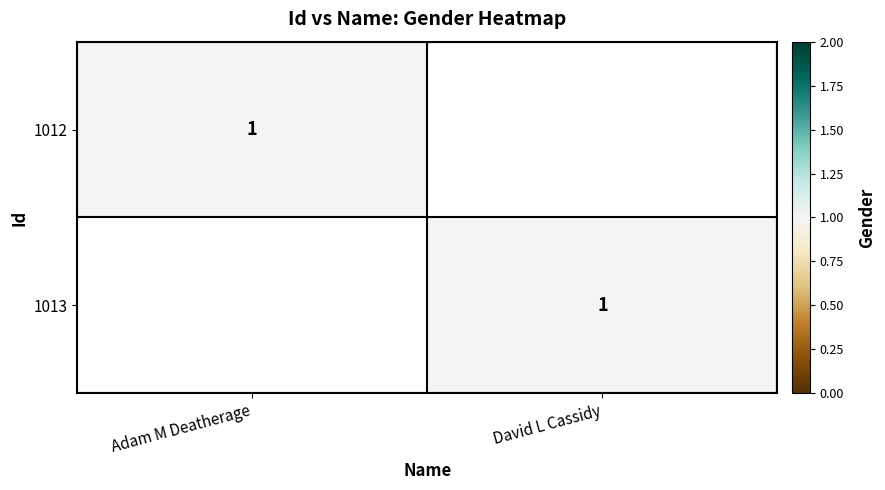

True or false: 1013 has a value of 2 at David L Cassidy.

False